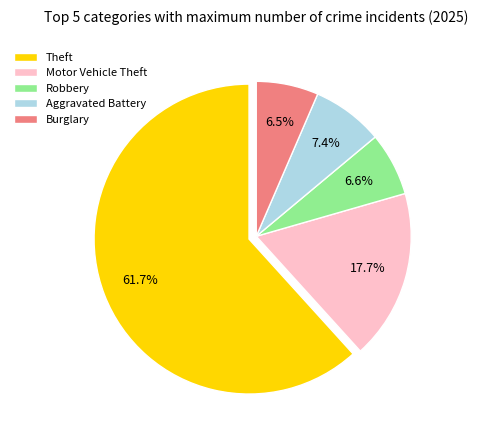

What is the largest slice in the pie chart?

Theft